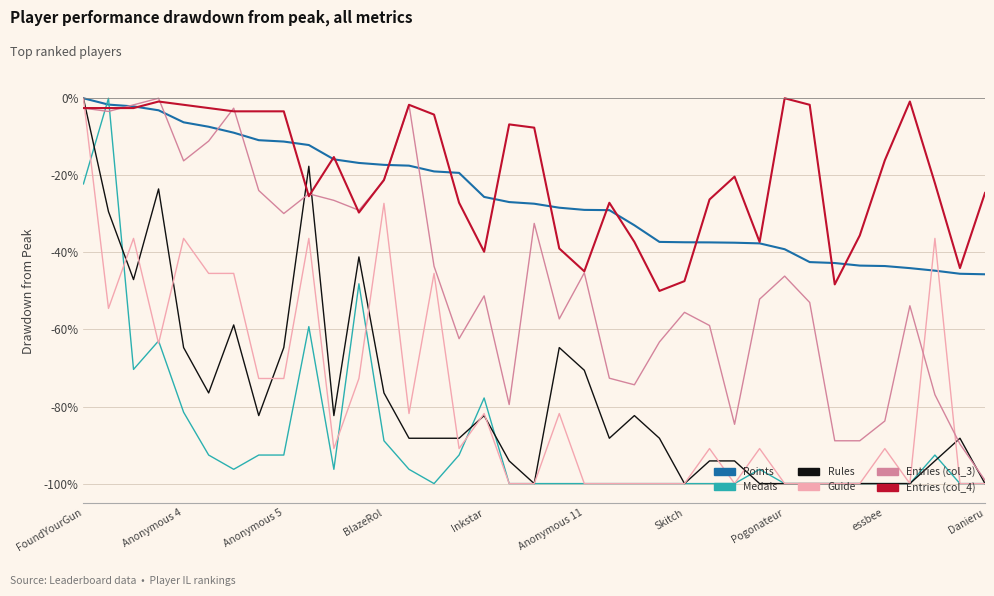

After their last crossing, which series has the higher values: Medals or Points?

Points